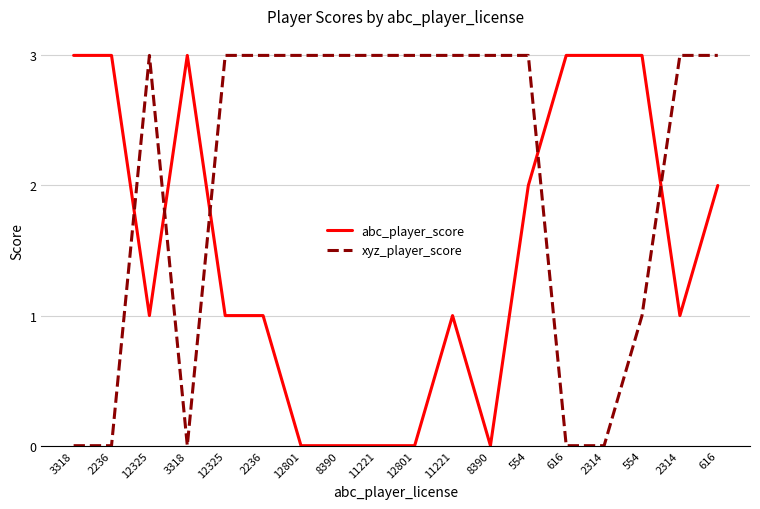

At which category does xyz_player_score reach its first local valley?

3318